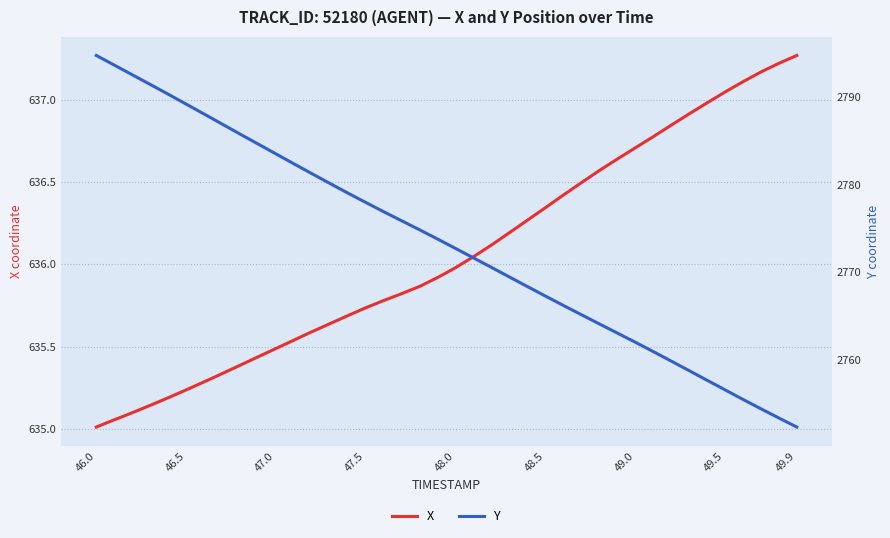

True or false: X has more than 2 interior local peaks.

False